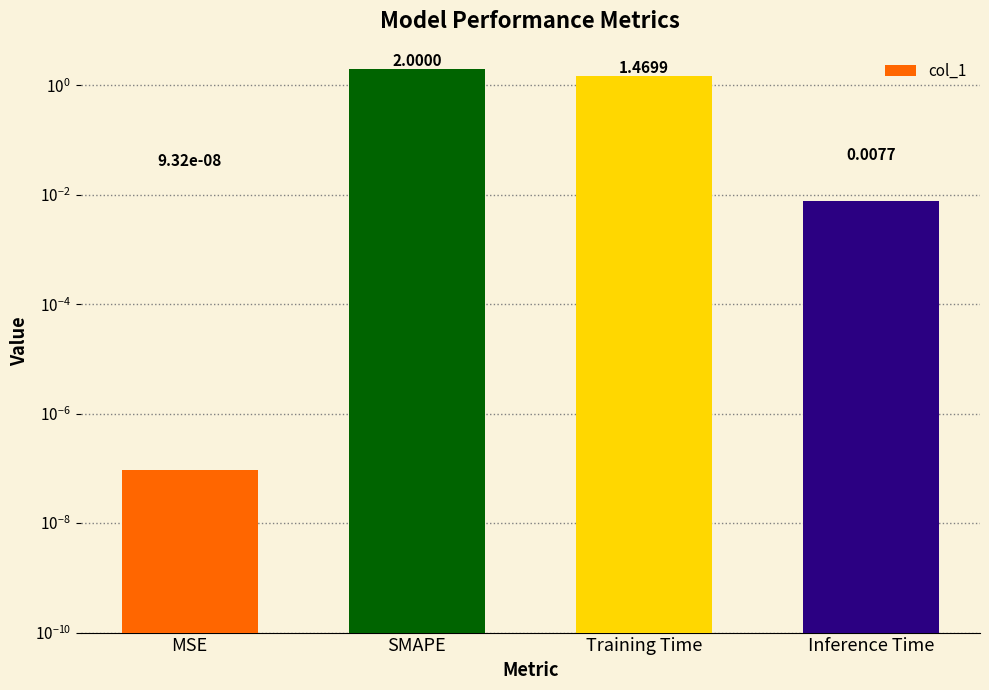

What is the difference between the second highest and minimum values?

1.5